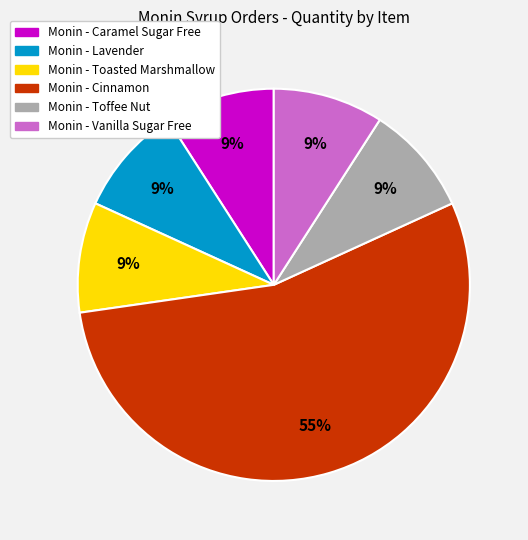

Is the sum of Monin - Toasted Marshmallow and Monin - Toffee Nut greater than half?

No